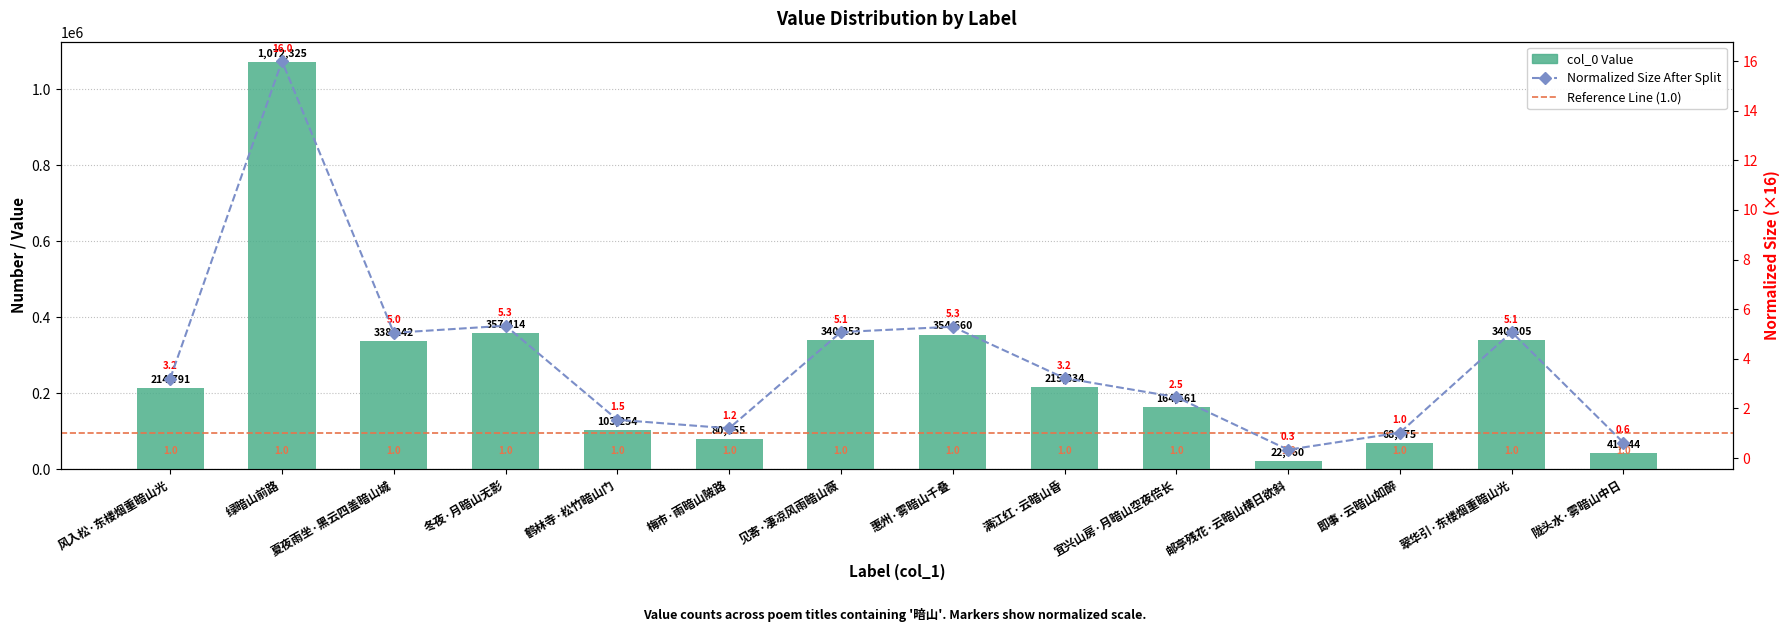

Does the chart contain any negative values?

No